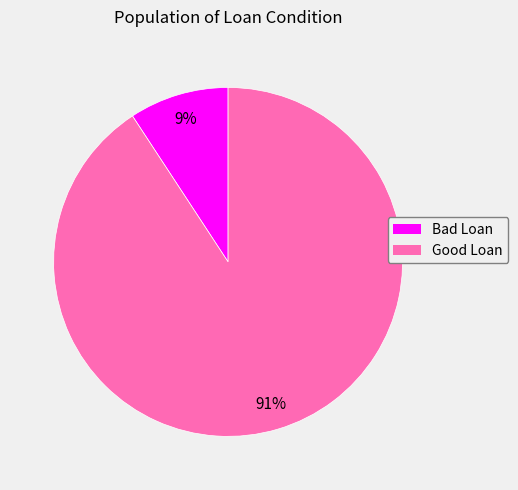

What percentage is the Good Loan slice, to the nearest percent?

91%